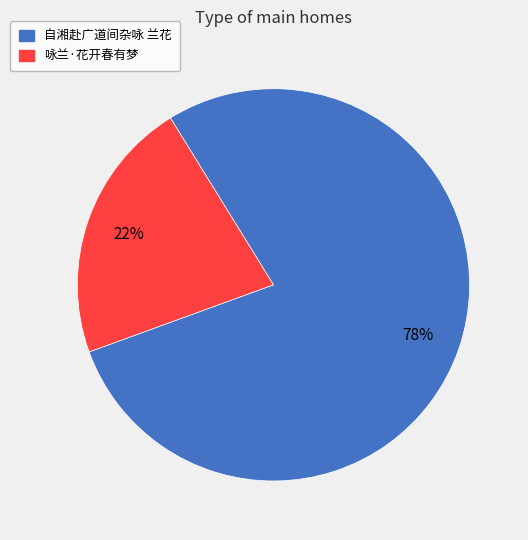

What is the smallest slice in the pie chart?

咏兰·花开春有梦